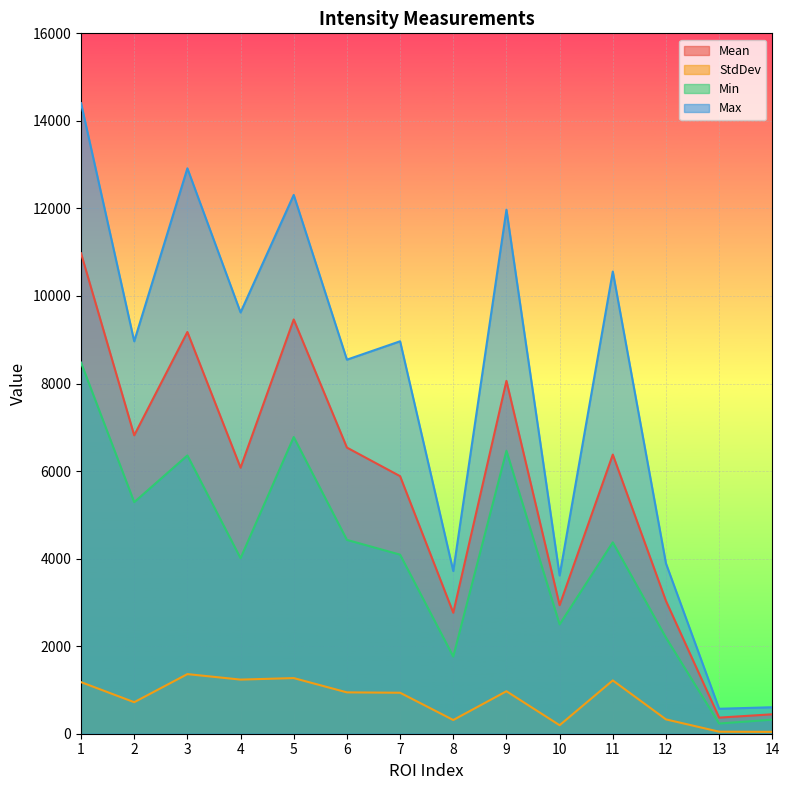

The value of StdDev at 6 is 1559.7. True or false?

False